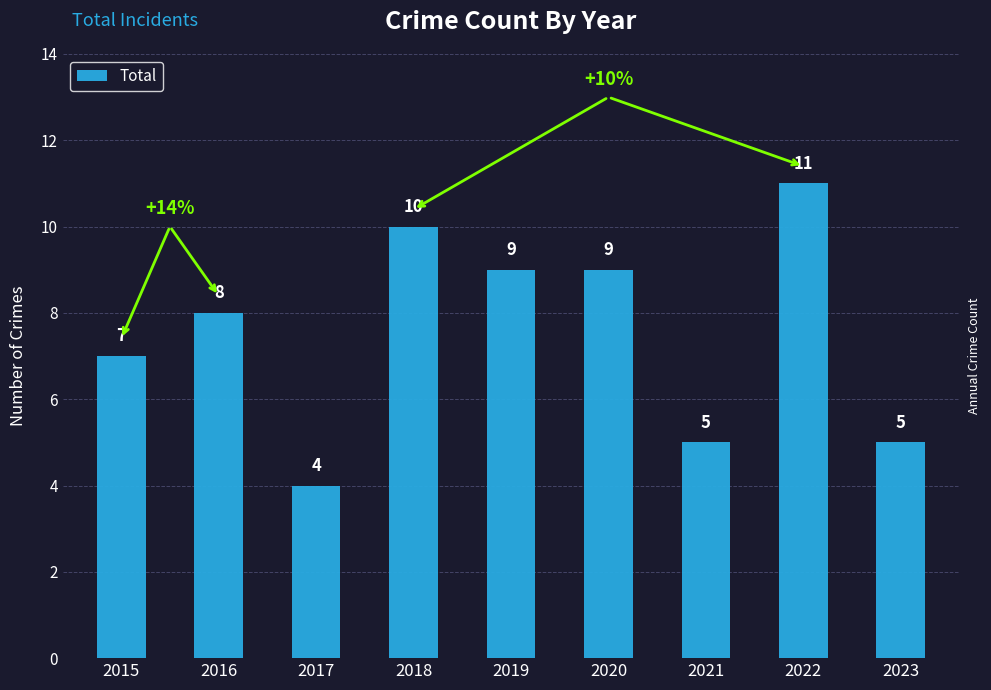

What is the difference between the values at 2017 and 2018?

6